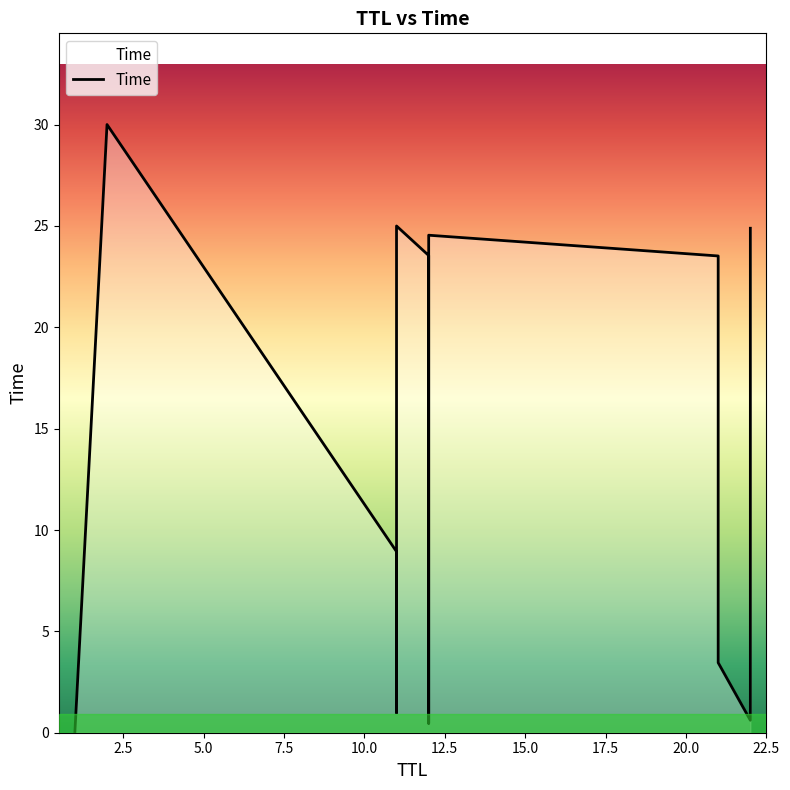

What is the average value?

13.2